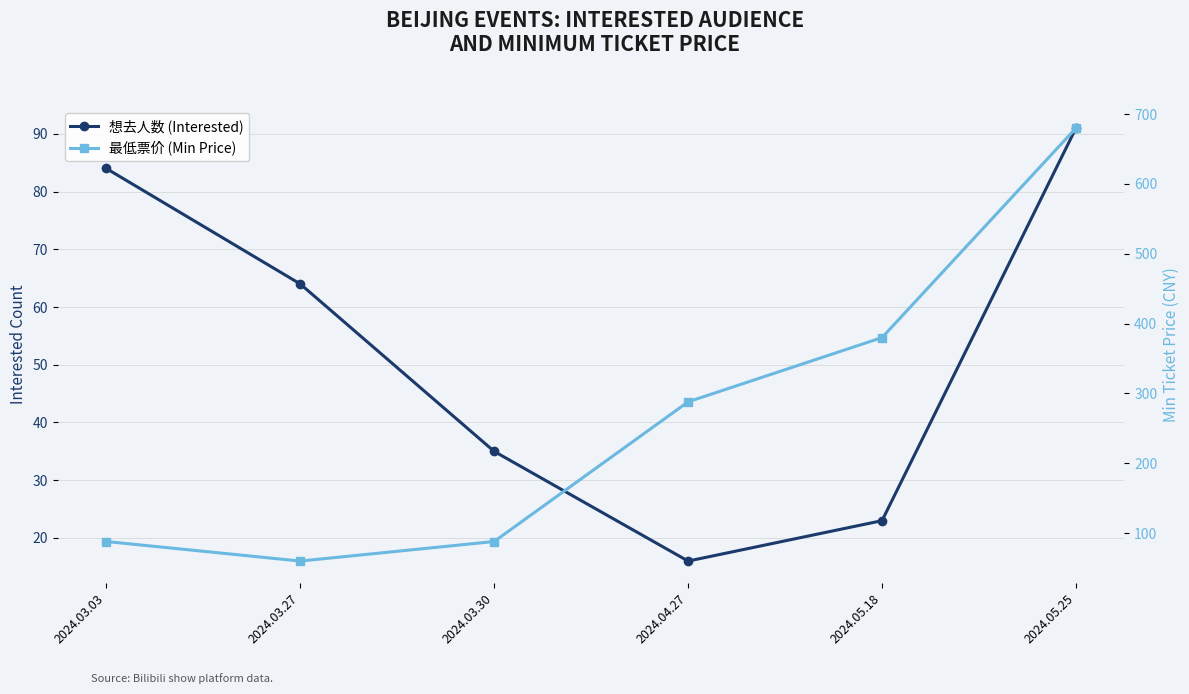

At which label does 最低票价 (Min Price) reach its peak?

2024.05.25